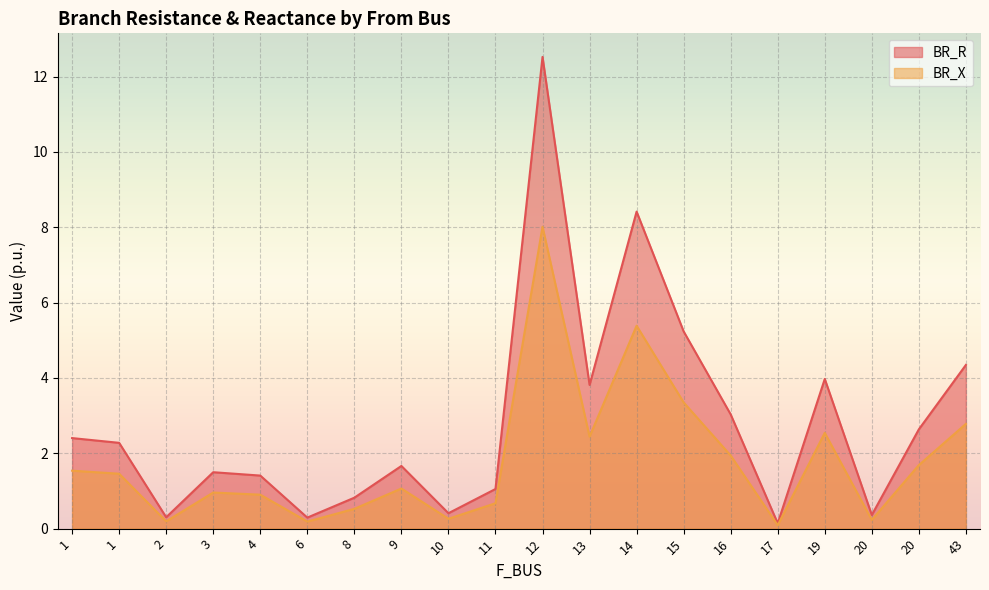

What is the difference between the maximum and minimum values in the BR_X series?

7.9